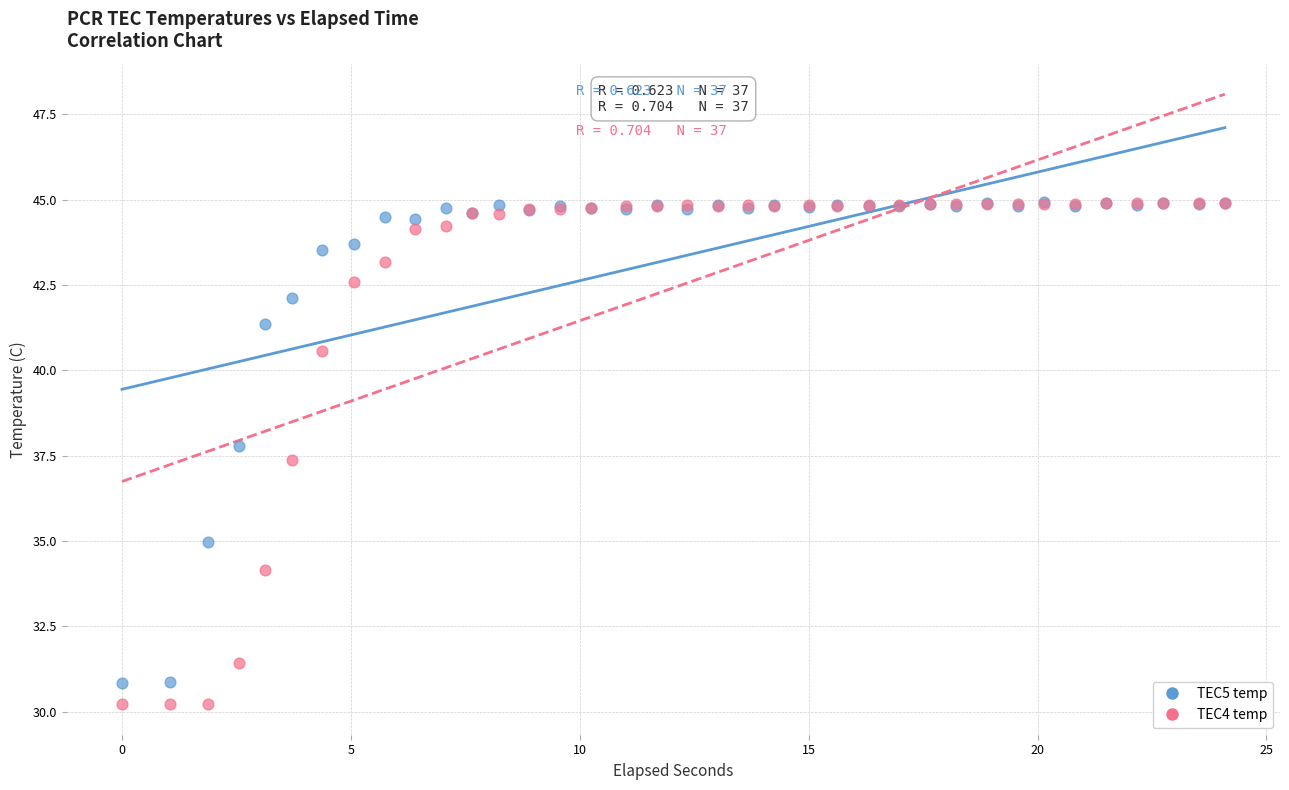

Across all series, what Y value is closest to 37?

37.4